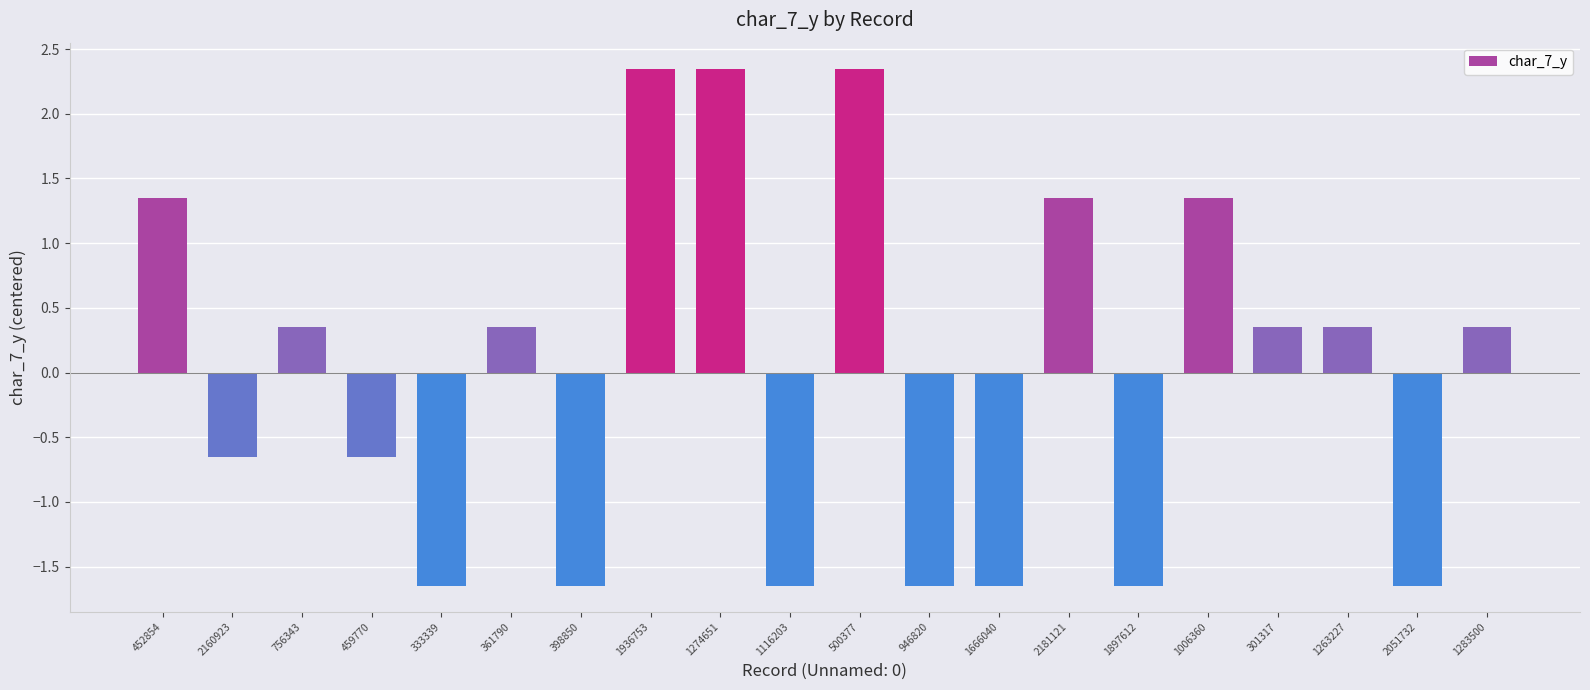

How many negative values are there?

9